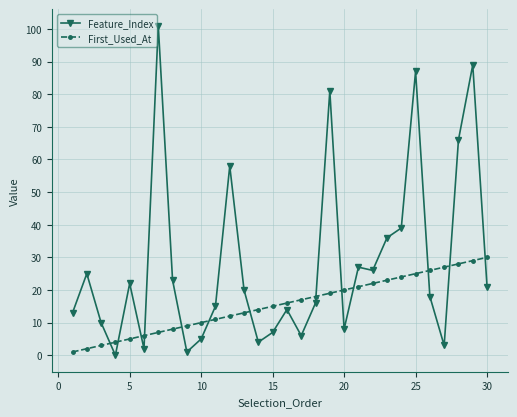

True or false: First_Used_At and Feature_Index intersect in this chart.

True